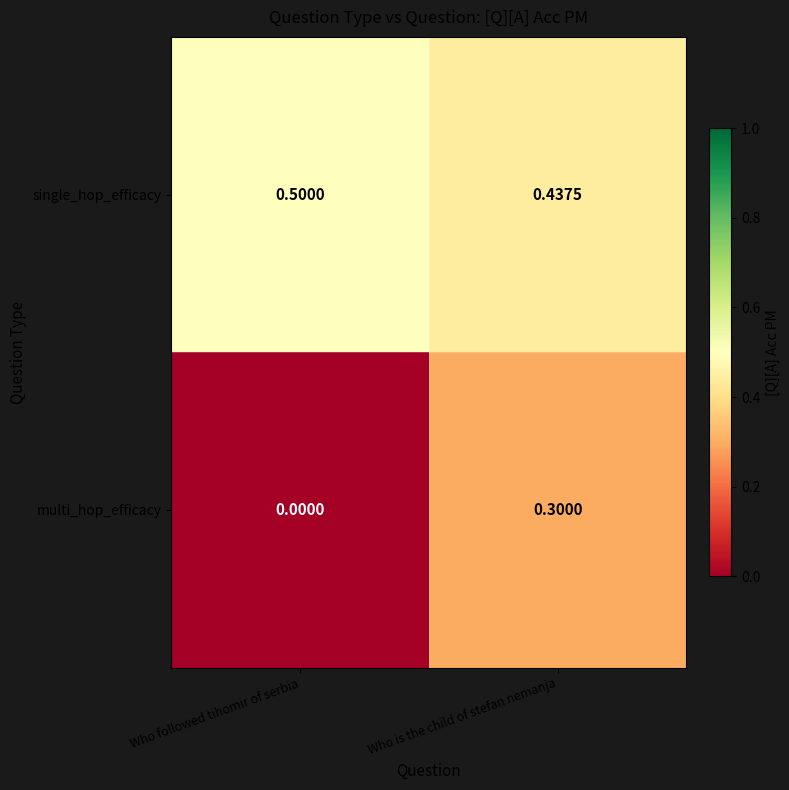

Rank the series by their maximum value, from highest to lowest.

single_hop_efficacy, multi_hop_efficacy